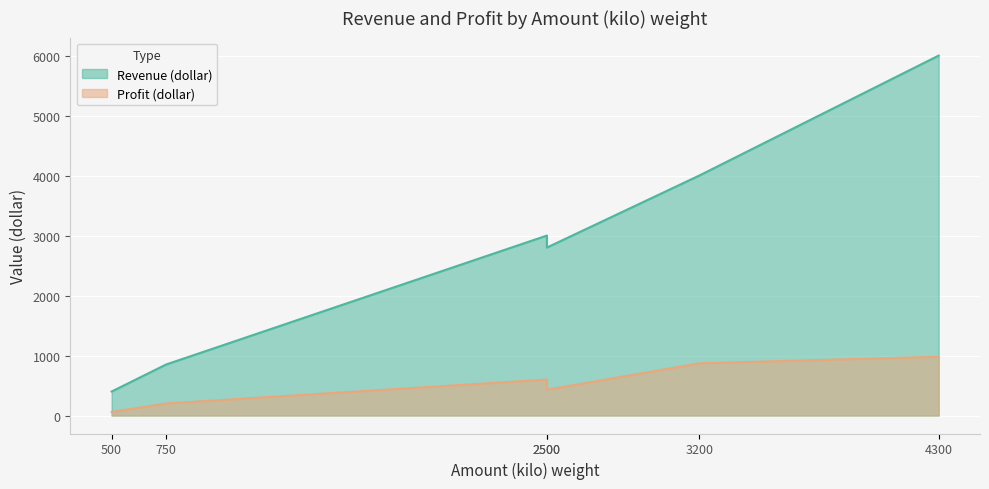

Rank the series by their maximum value, from highest to lowest.

Revenue (dollar), Profit (dollar)